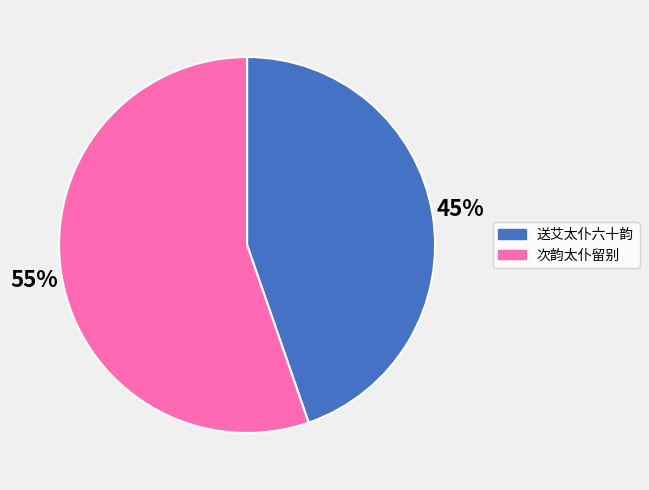

To the nearest percent, what is the average slice percentage?

50%